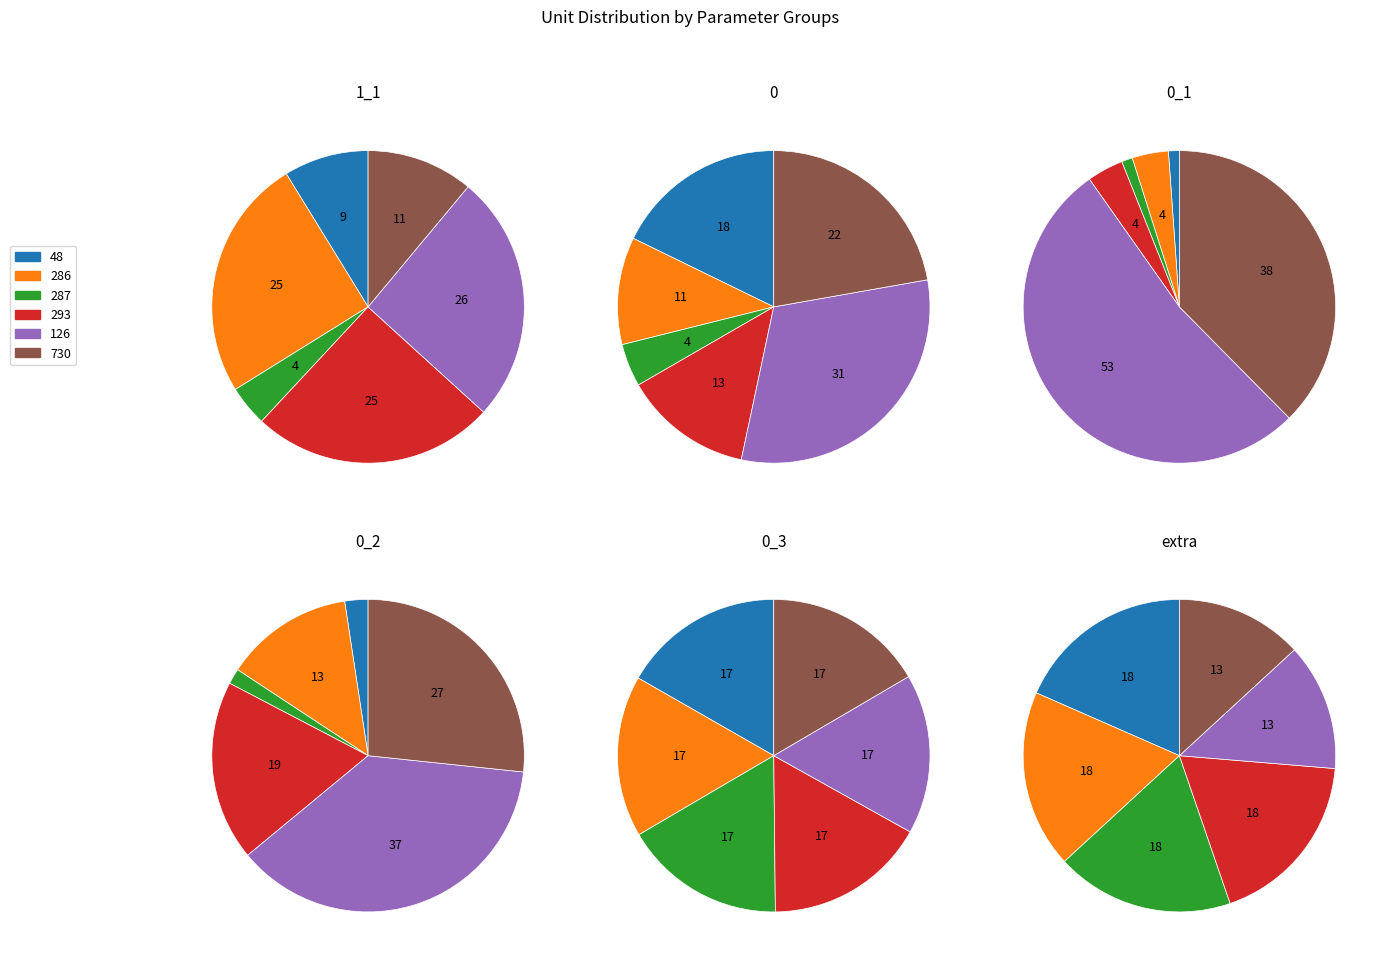

Which has a higher value, 0_2 or 0_1?

0_2